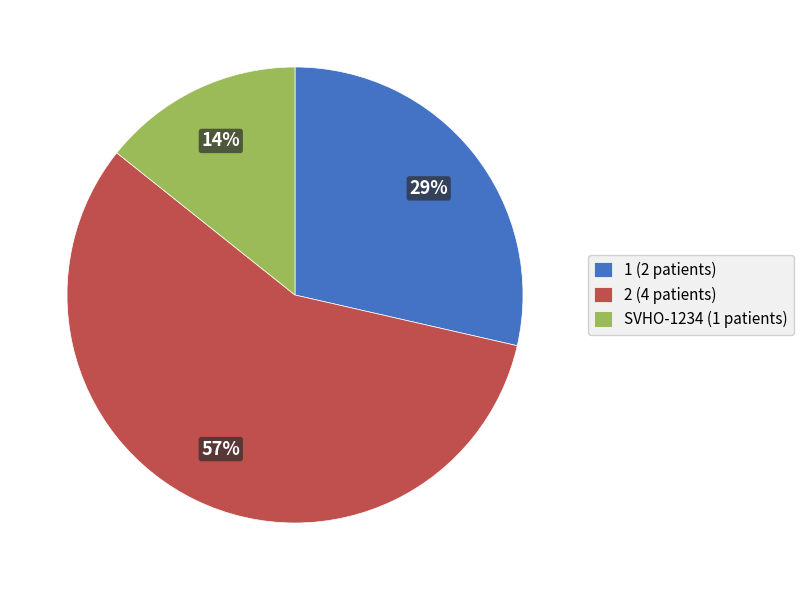

To the nearest percent, what is the combined percentage of 2 and 1?

86%